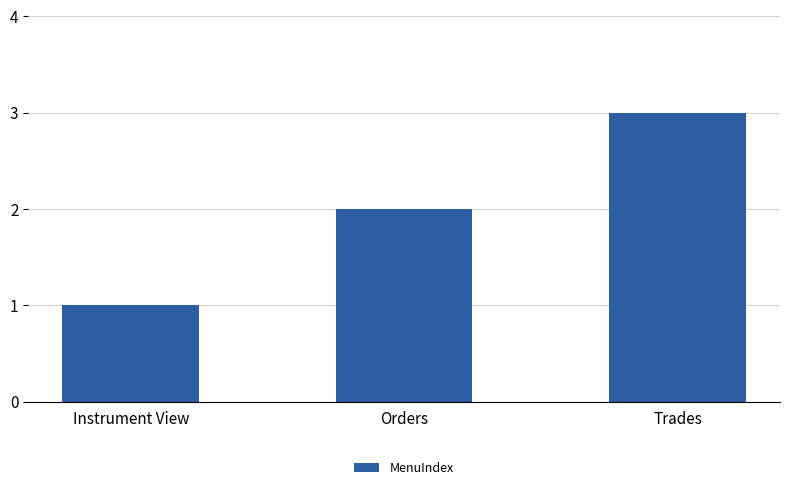

Are the bars grouped side by side (vs. stacked)?

No